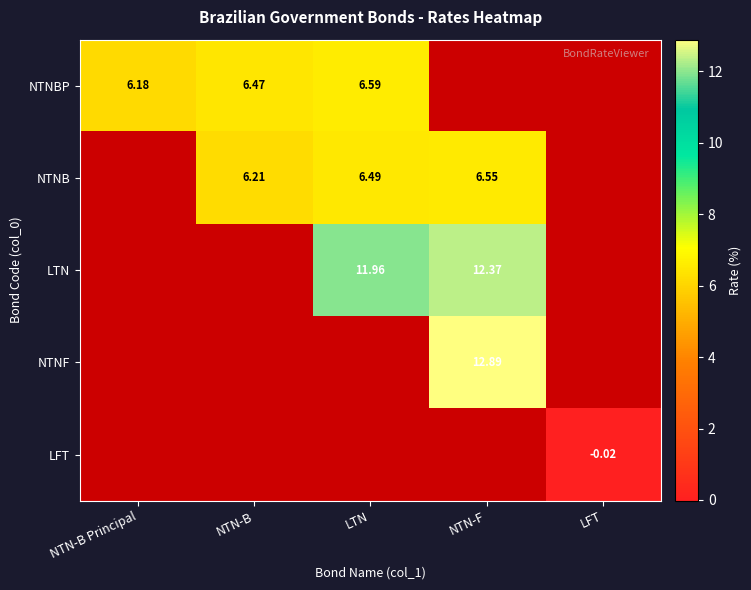

At which label is NTNBP closest to 6?

NTN-B Principal